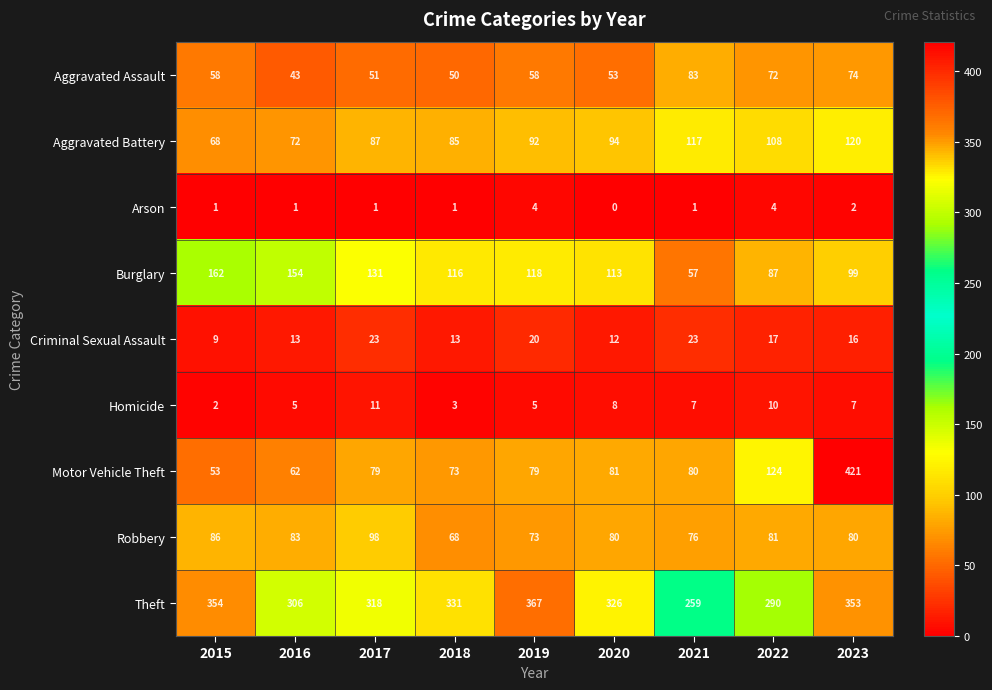

How many categories are shown in the chart?

9